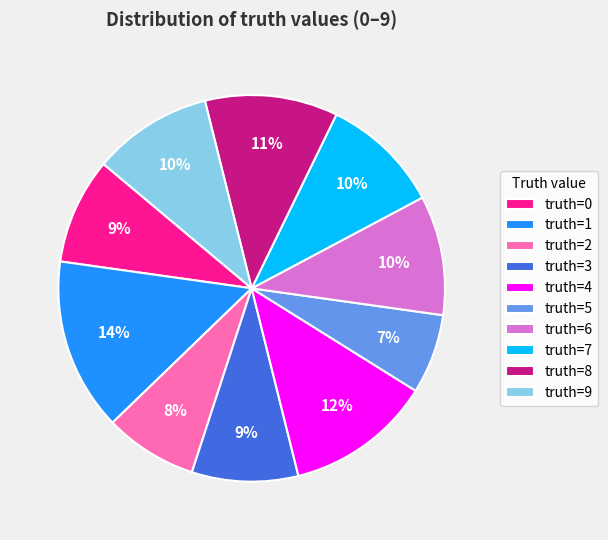

How many slices are in this pie chart?

10